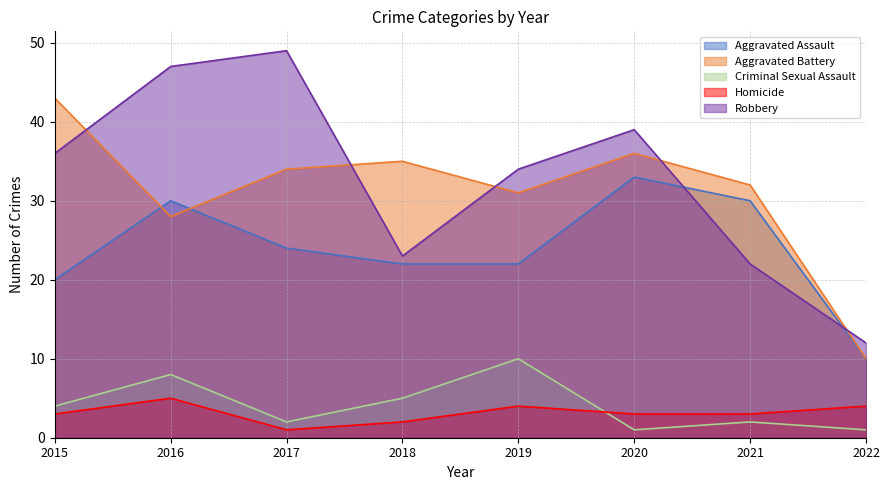

At 2016, list the series in order from smallest to largest.

Homicide, Criminal Sexual Assault, Aggravated Battery, Aggravated Assault, Robbery